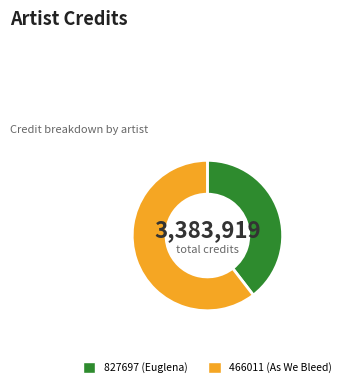

Is there any slice that represents more than half of the pie?

Yes